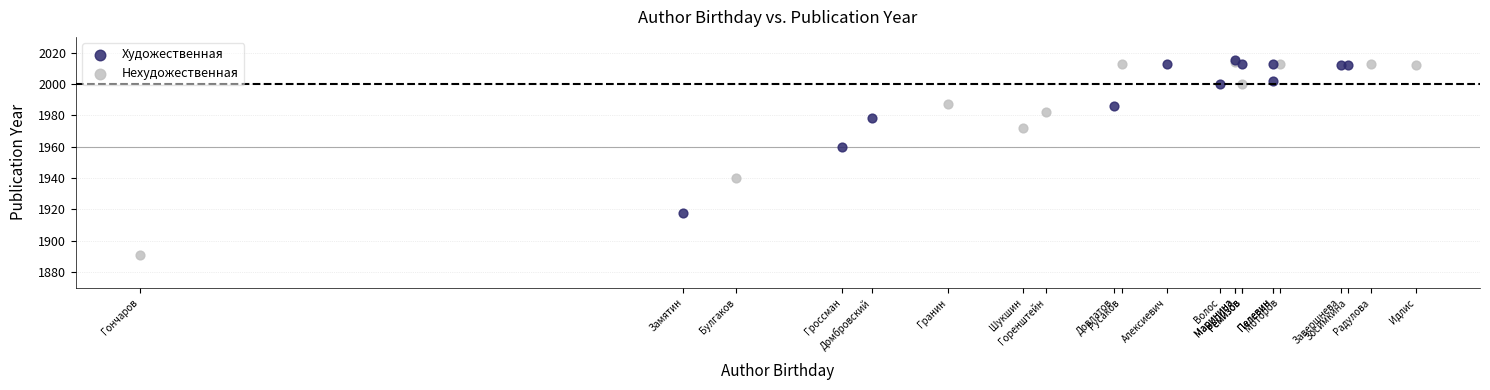

Which series contains the lowest Y value?

Нехудожественная